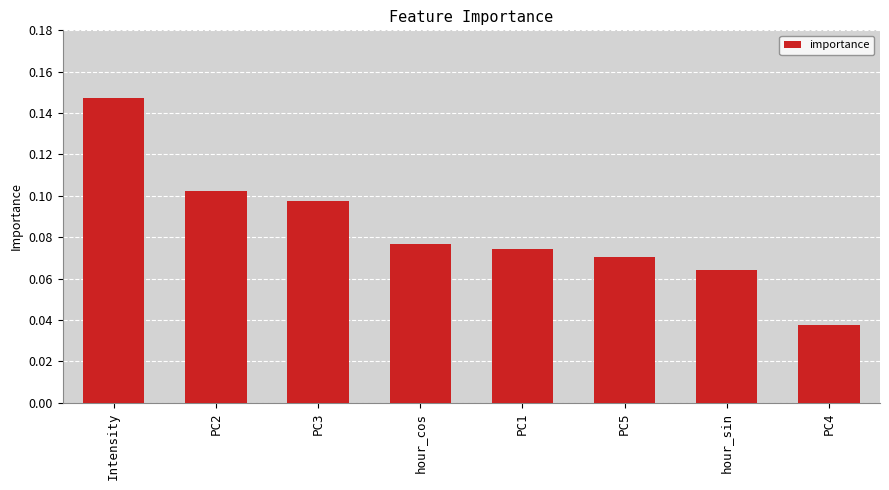

What is the label of the 6th bar from the right?

PC3